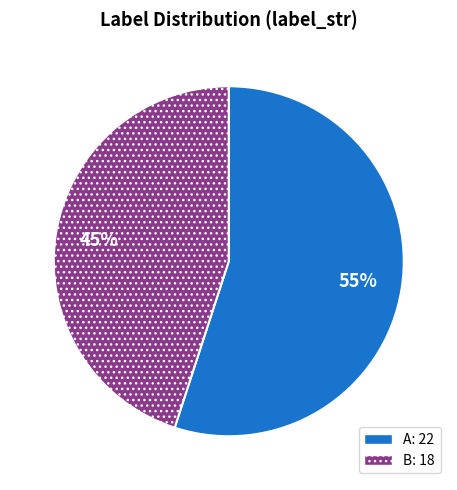

What is the majority slice?

A